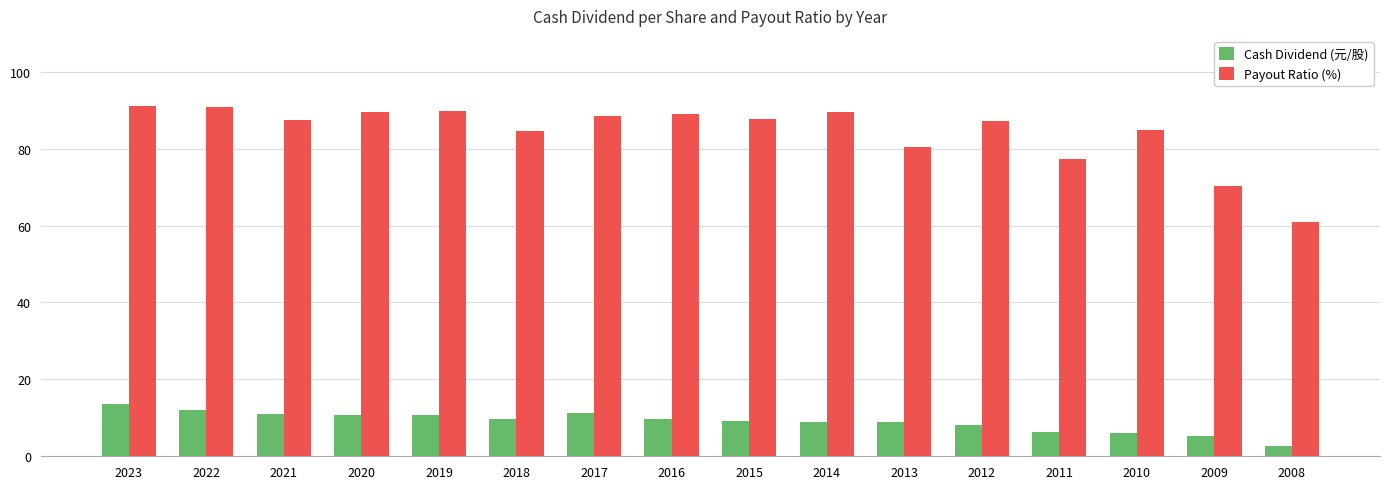

The Payout Ratio (%) series shows 143.8 at 2012. True or false?

False